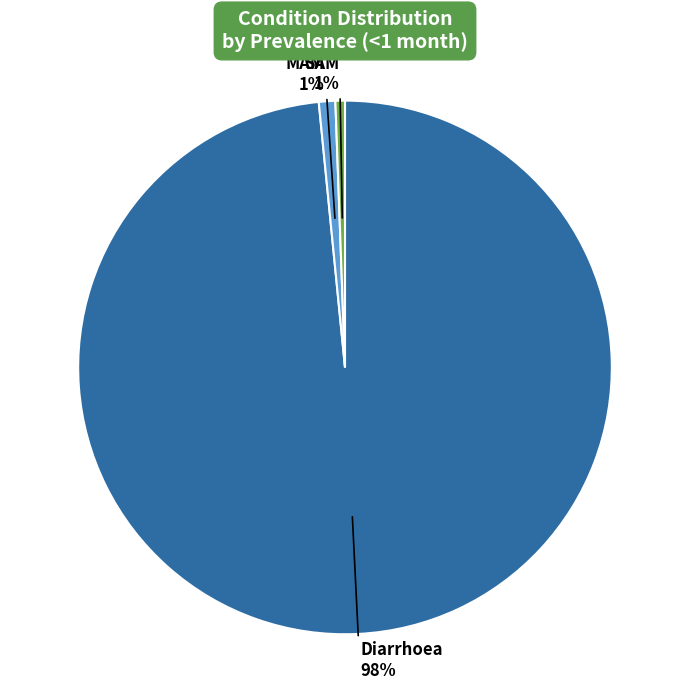

The Diarrhoea slice represents 98% of the pie. True or false?

True